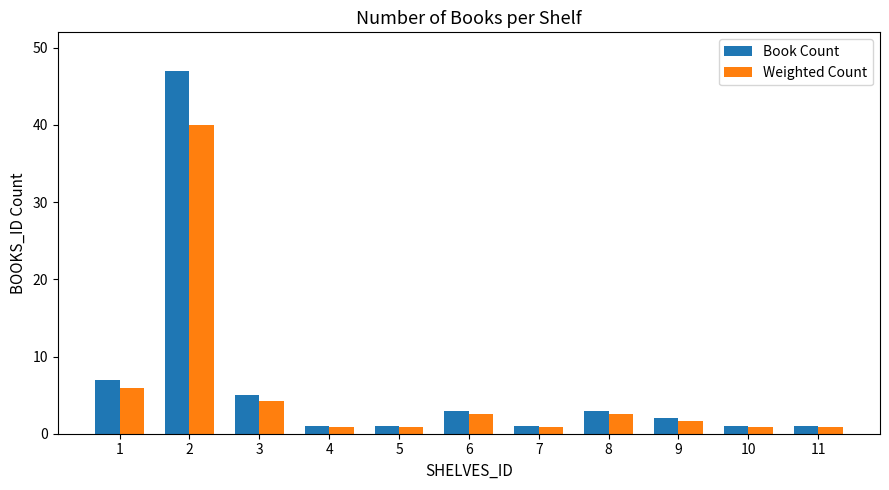

Is the value of Book Count at 10 greater than the value of Weighted Count at 2?

No